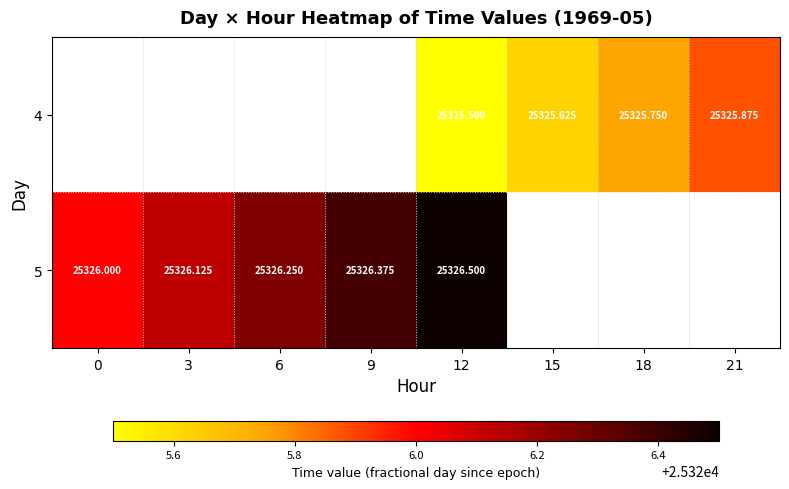

What is the maximum value shown in the chart?

25326.5